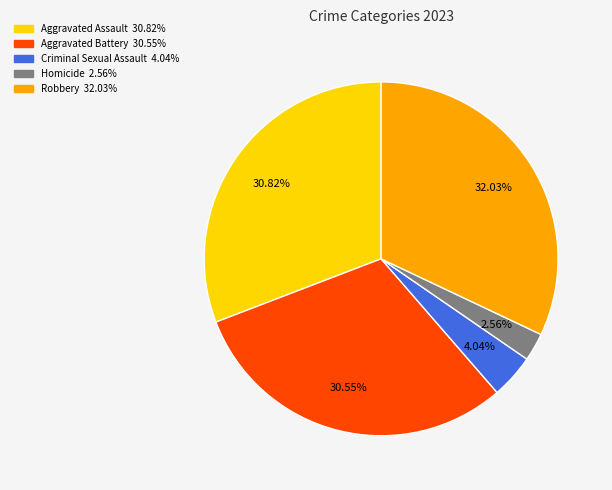

Between Homicide and Criminal Sexual Assault, which is larger?

Criminal Sexual Assault